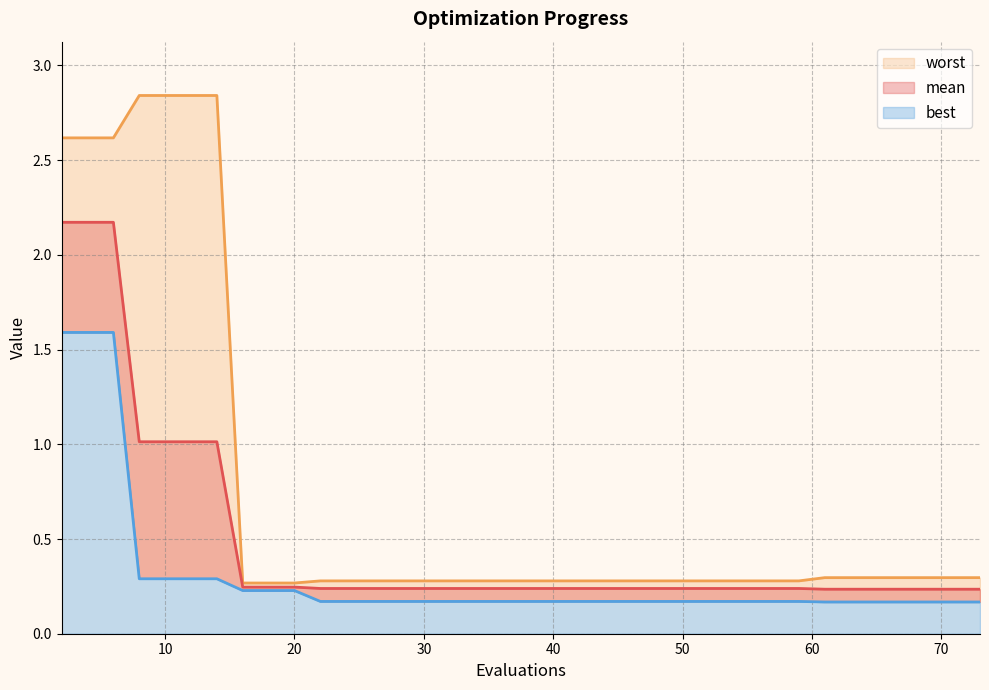

What are all the series names shown in the legend?

mean, best, worst